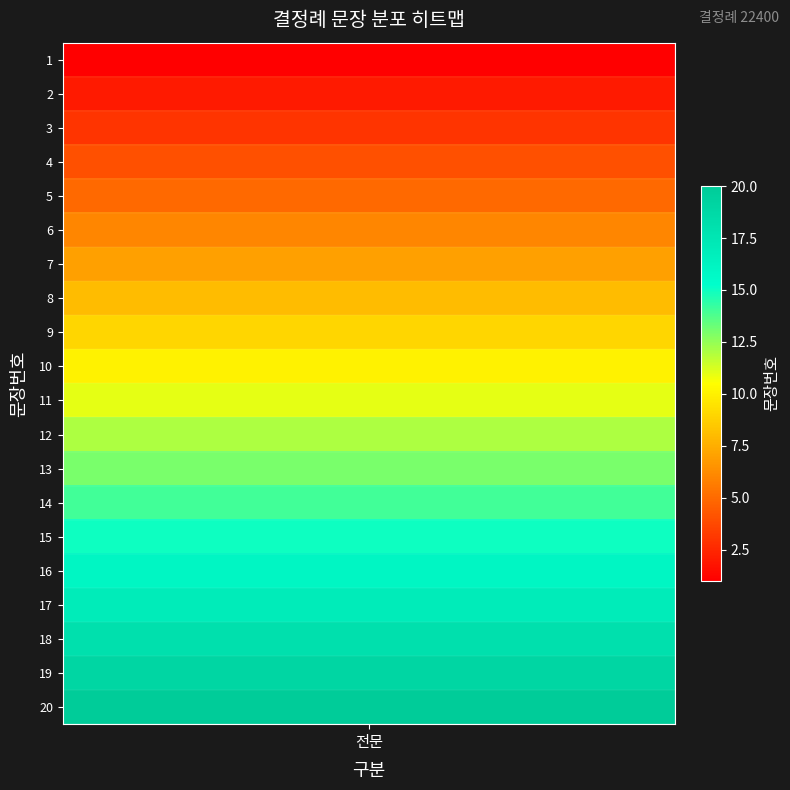

List the labels in order of value, smallest first.

1, 2, 3, 4, 5, 6, 7, 8, 9, 10, 11, 12, 13, 14, 15, 16, 17, 18, 19, 20